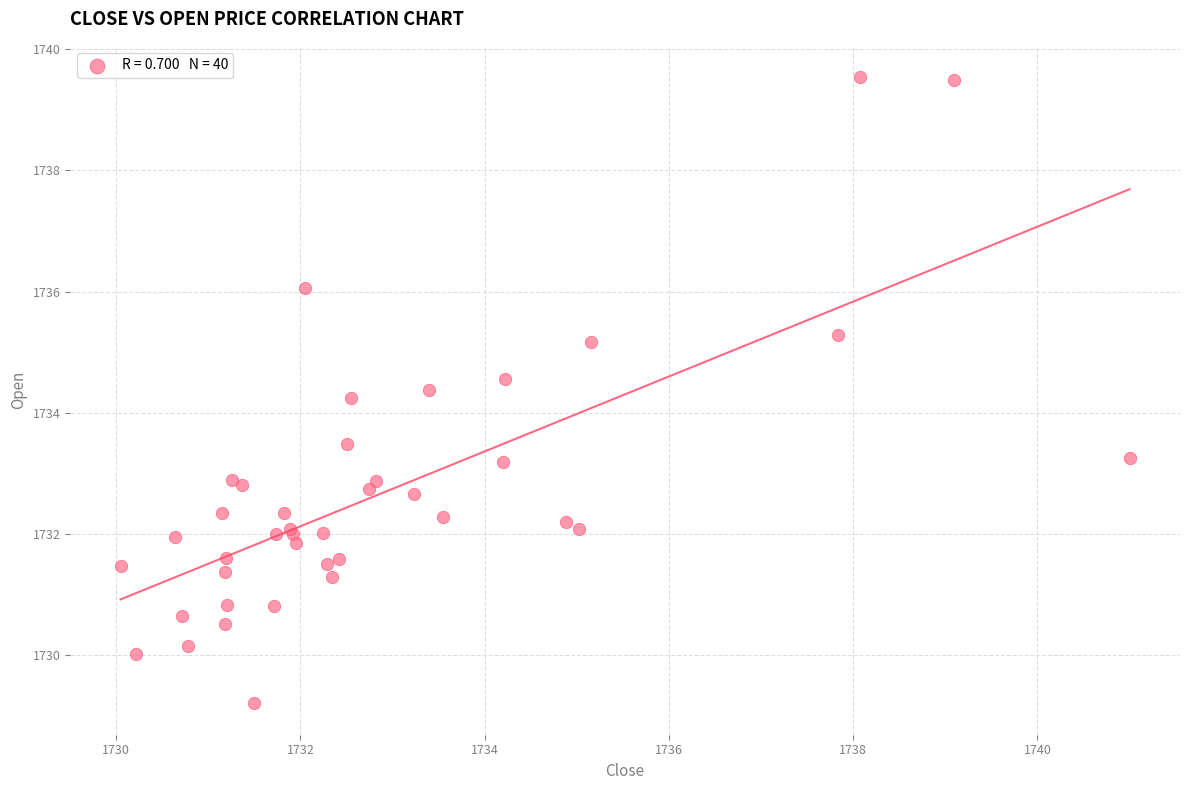

What Y value in the scatter plot is closest to 1734?

1734.2